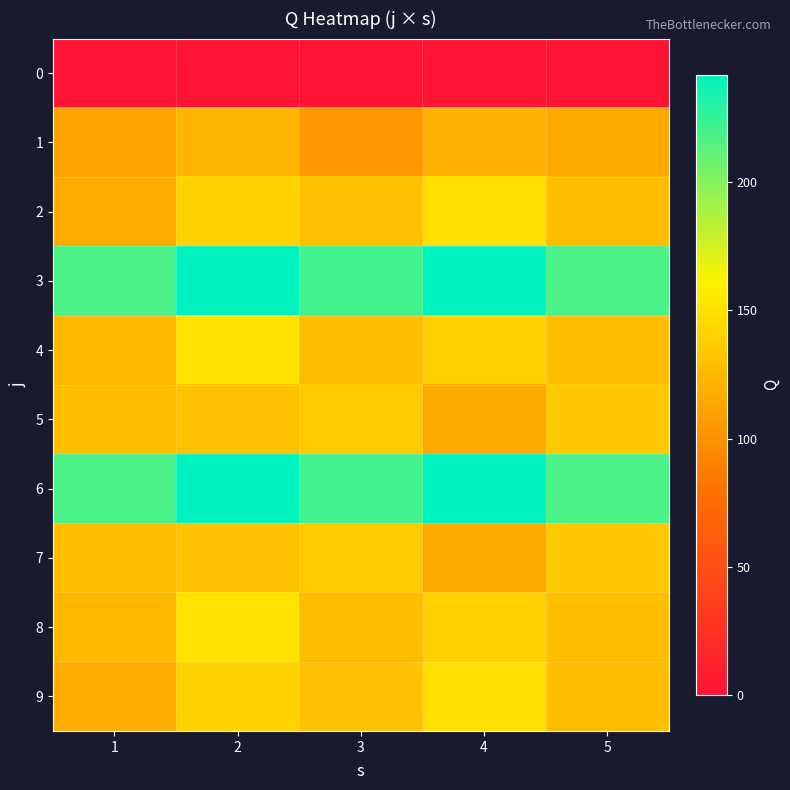

At how many categories does at least one series exceed 169?

5